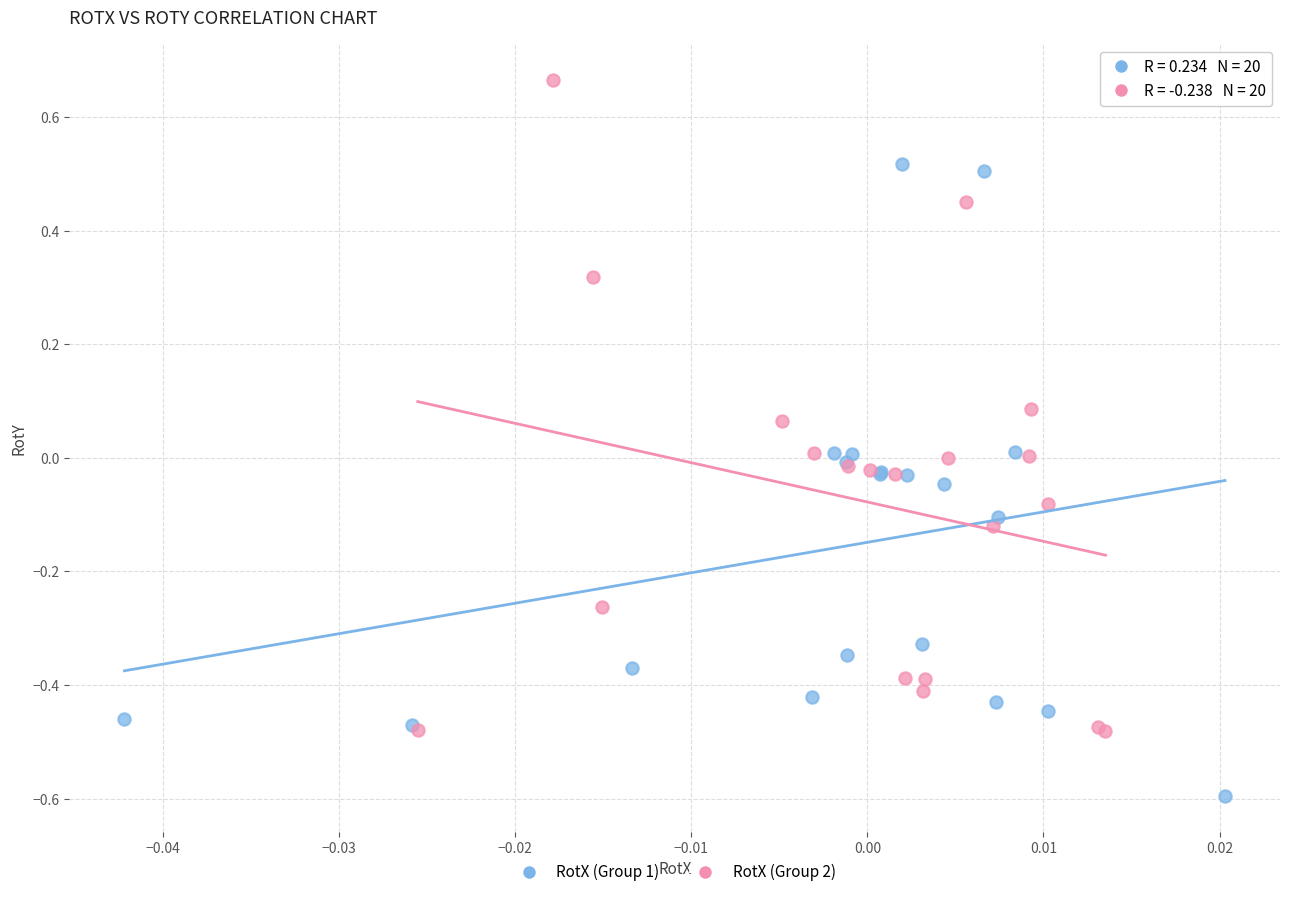

Which series reaches the minimum Y coordinate?

RotX (Group 1)